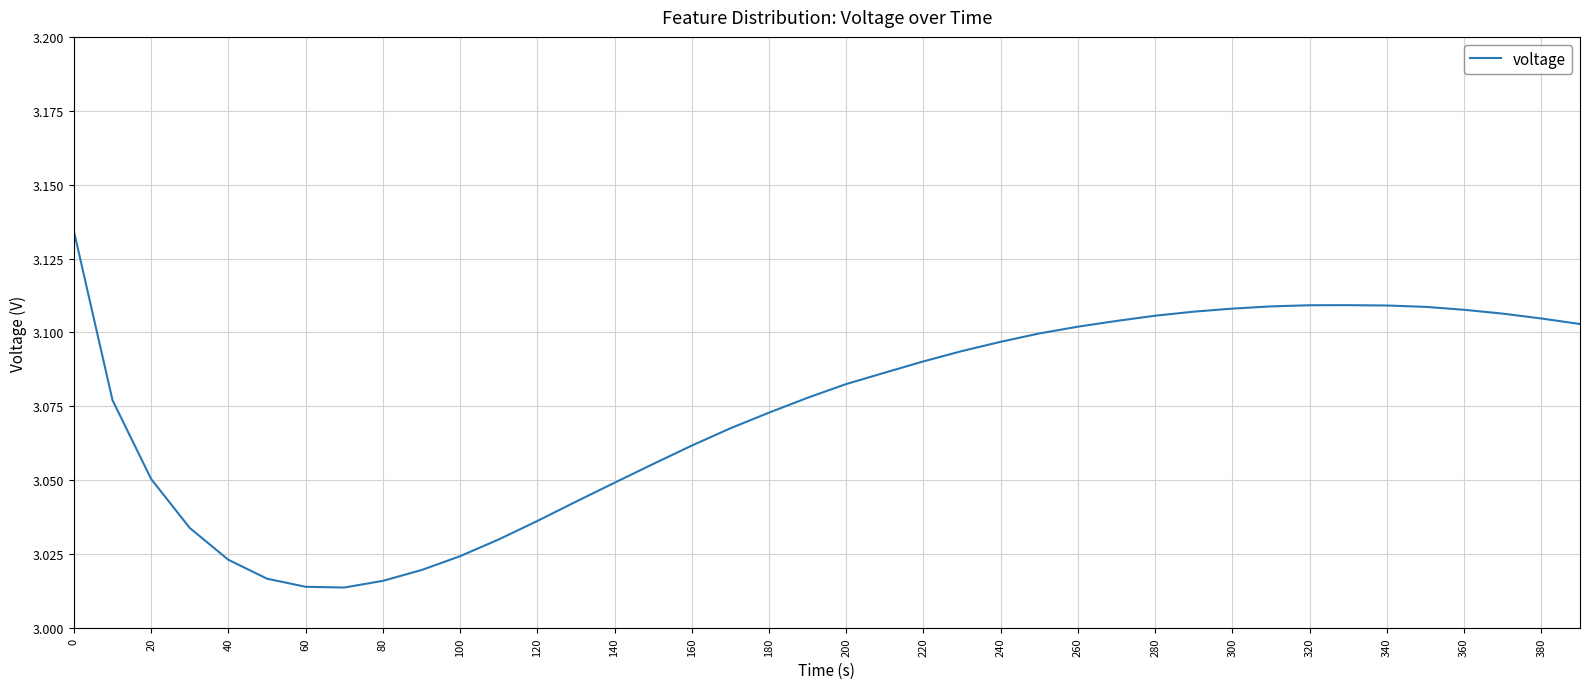

What is the ratio of the value at 160 to the value at 80?

1.0